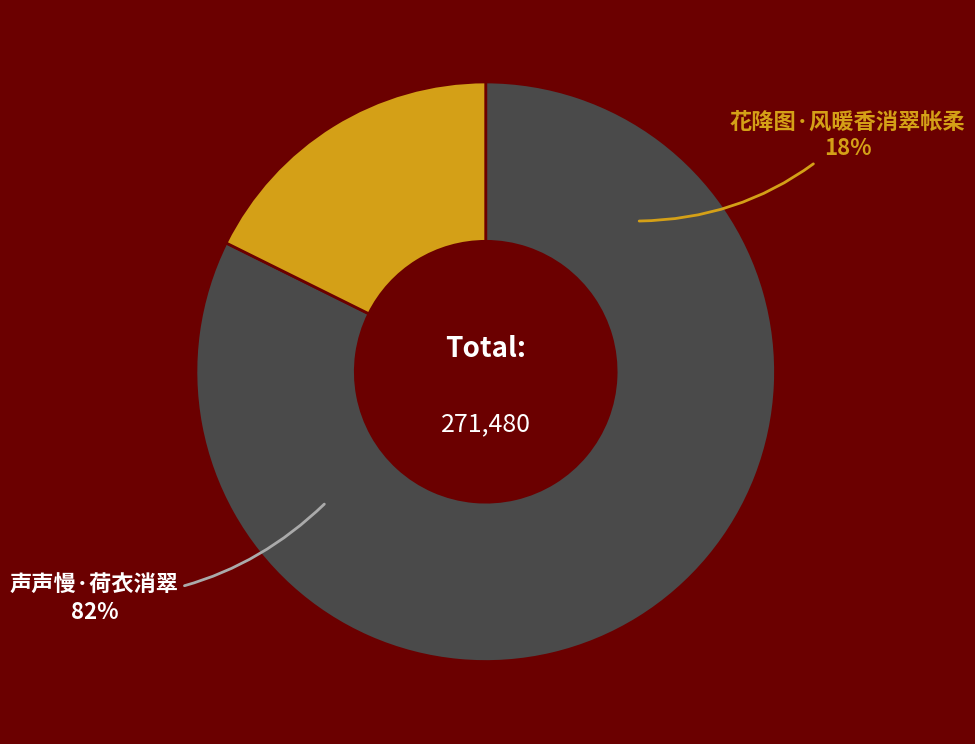

True or false: 声声慢·荷衣消翠 accounts for 82% of the total.

True